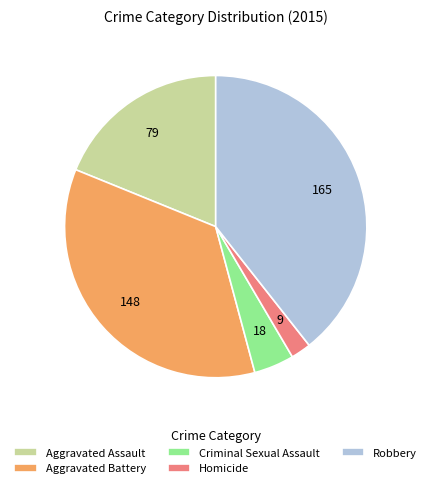

Which has a higher value, Aggravated Battery or Criminal Sexual Assault?

Aggravated Battery